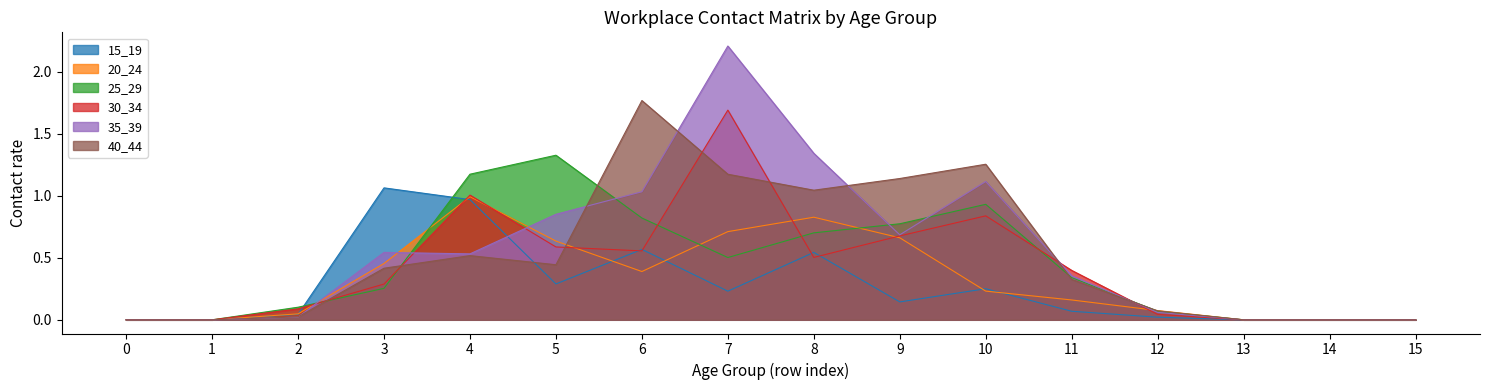

How many lines are shown in the chart?

6